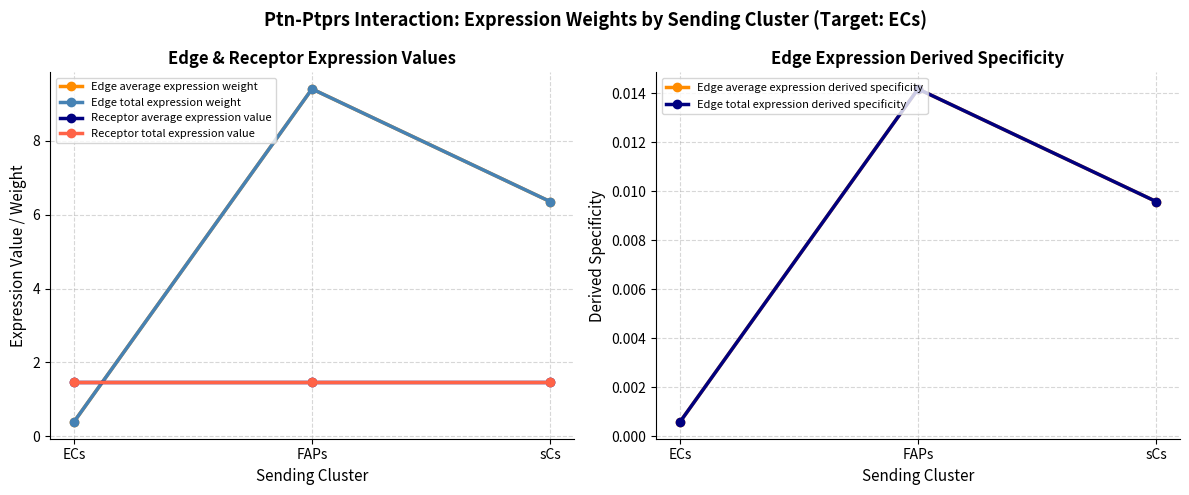

How many categories are shown in the chart?

3